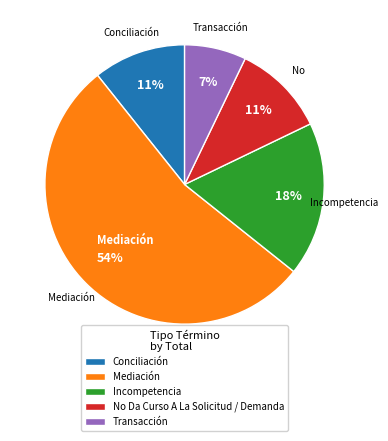

The No Da Curso A La Solicitud / Demanda slice represents 11% of the pie. True or false?

True